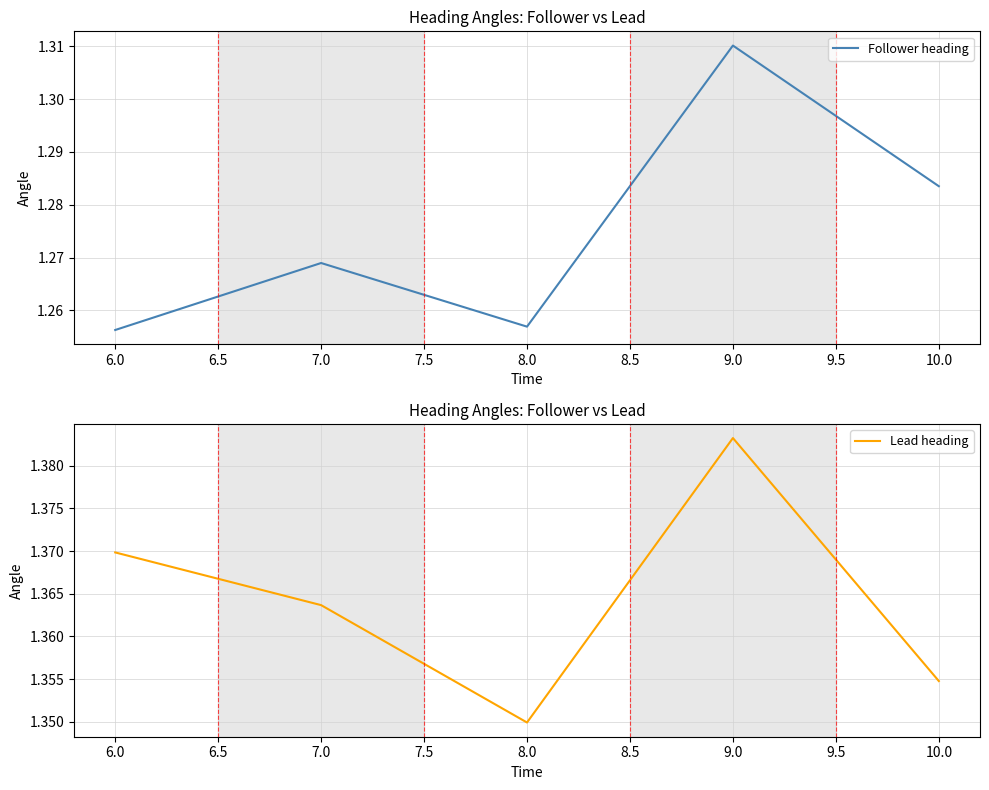

How many series are shown in this chart?

2